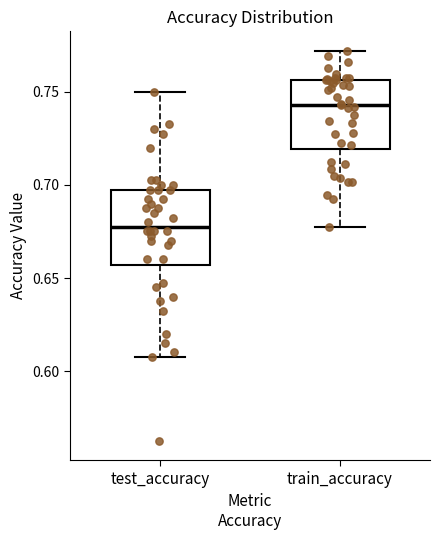

Reading left to right, transcribe this box plot: for each box, give where its median line is, the range the box spans, and where its two whiskers end, as read against the y-axis. The values are not printed on the chart, so give them approximately, as read against the axis.

test_accuracy: median 0.680, box 0.655 to 0.700, whiskers 0.610 to 0.750
train_accuracy: median 0.745, box 0.720 to 0.755, whiskers 0.675 to 0.770